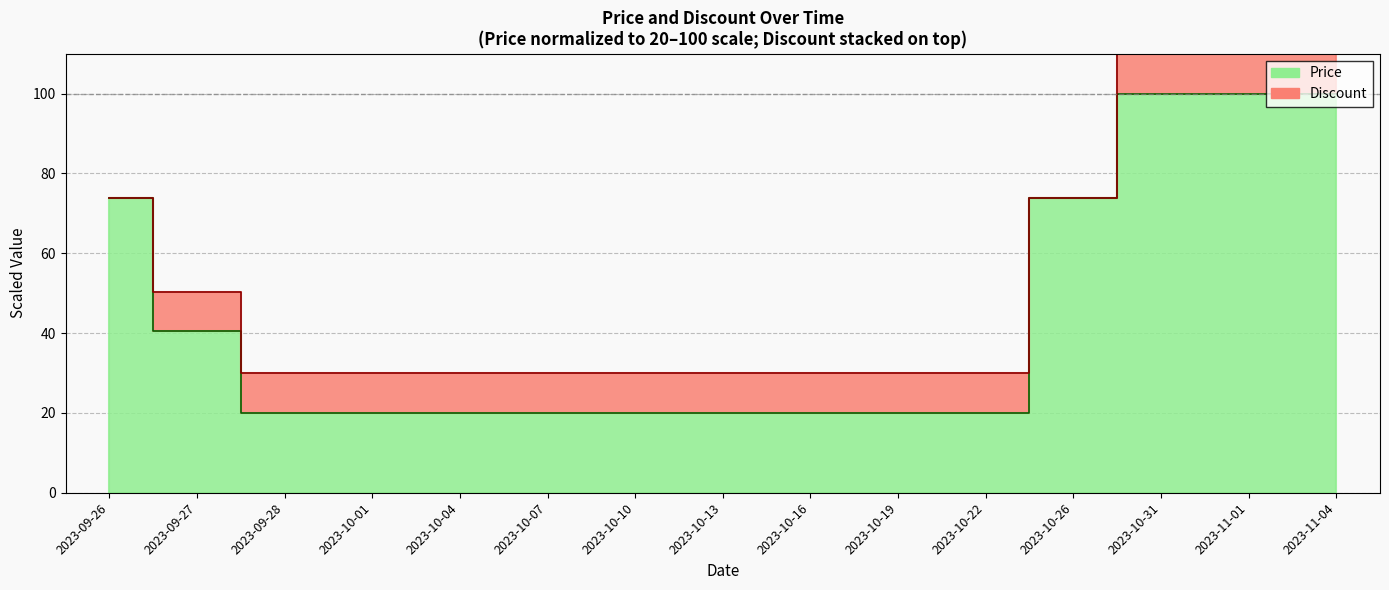

Does the chart display data point markers on the line(s)?

No